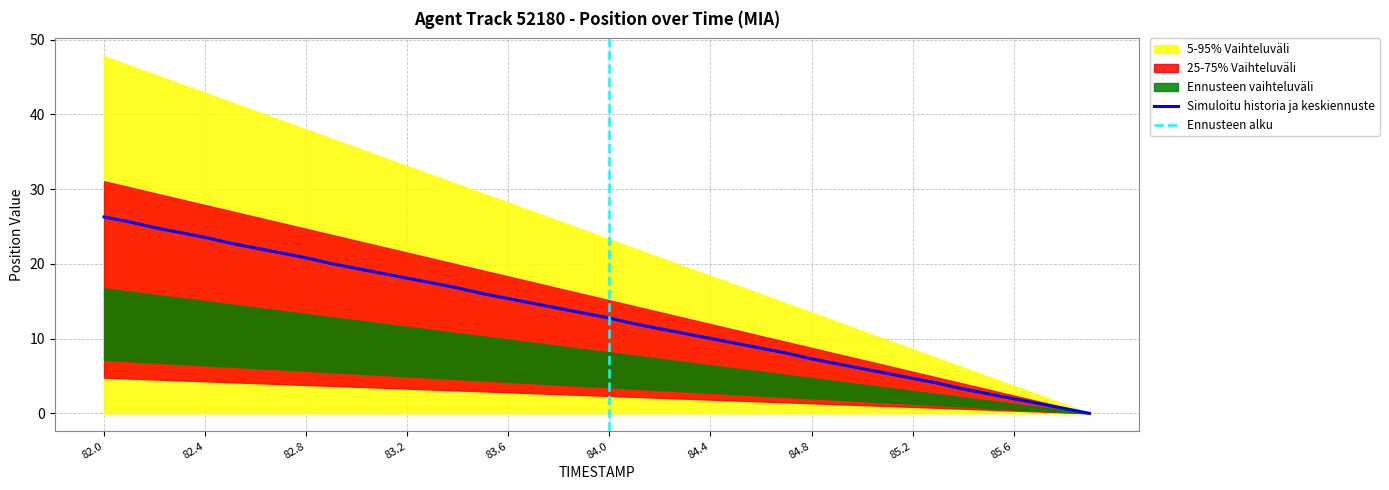

The value of Simuloitu historia ja keskiennuste at 83.6 is 20.6. True or false?

False